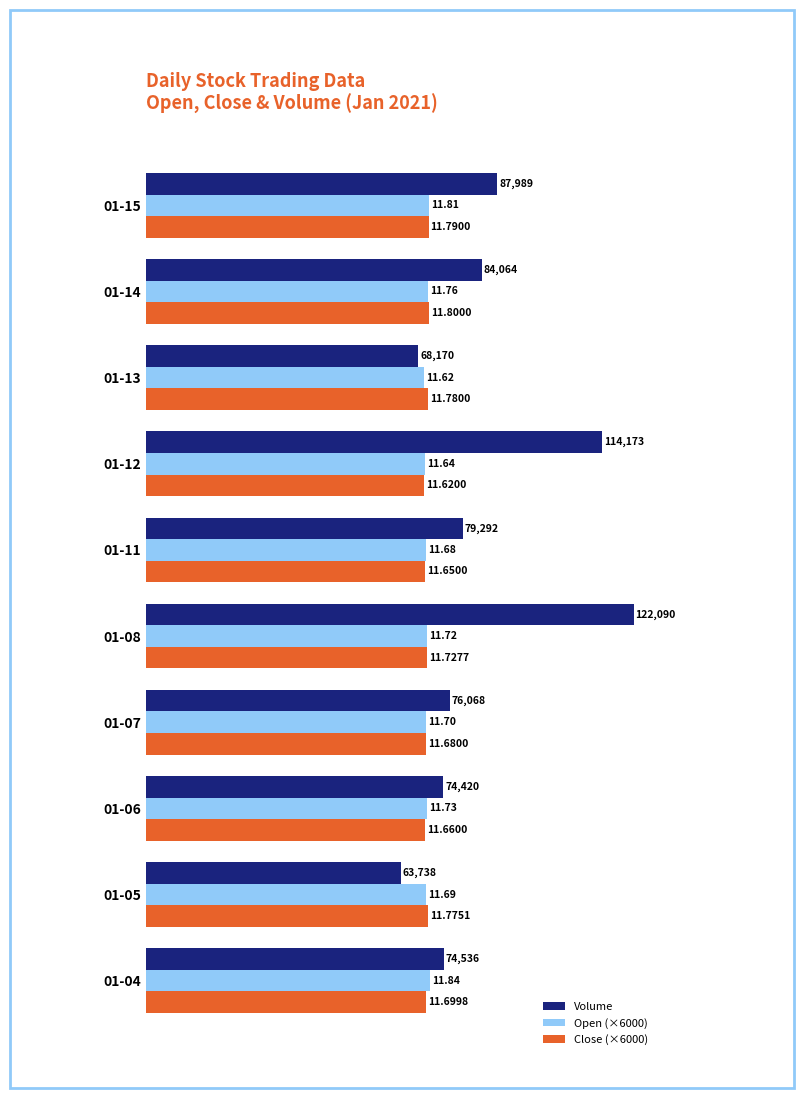

What are all the series names shown in the legend?

Volume, Open (×6000), Close (×6000)